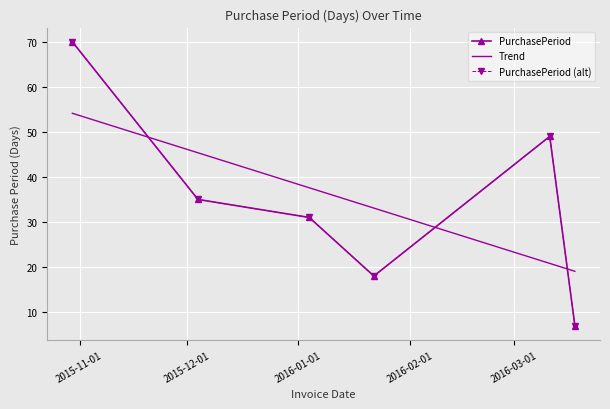

What is the change in value from 2016-03-11 to 2016-03-18?

-42